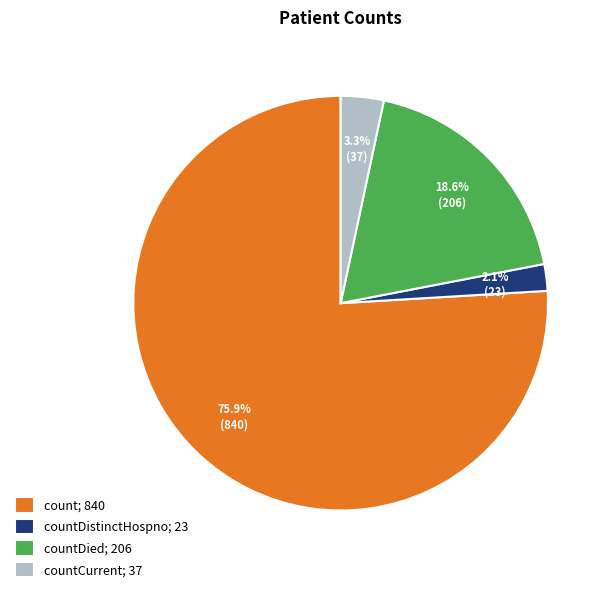

Combined, do count; 840 and countDied; 206 account for over 50%?

Yes